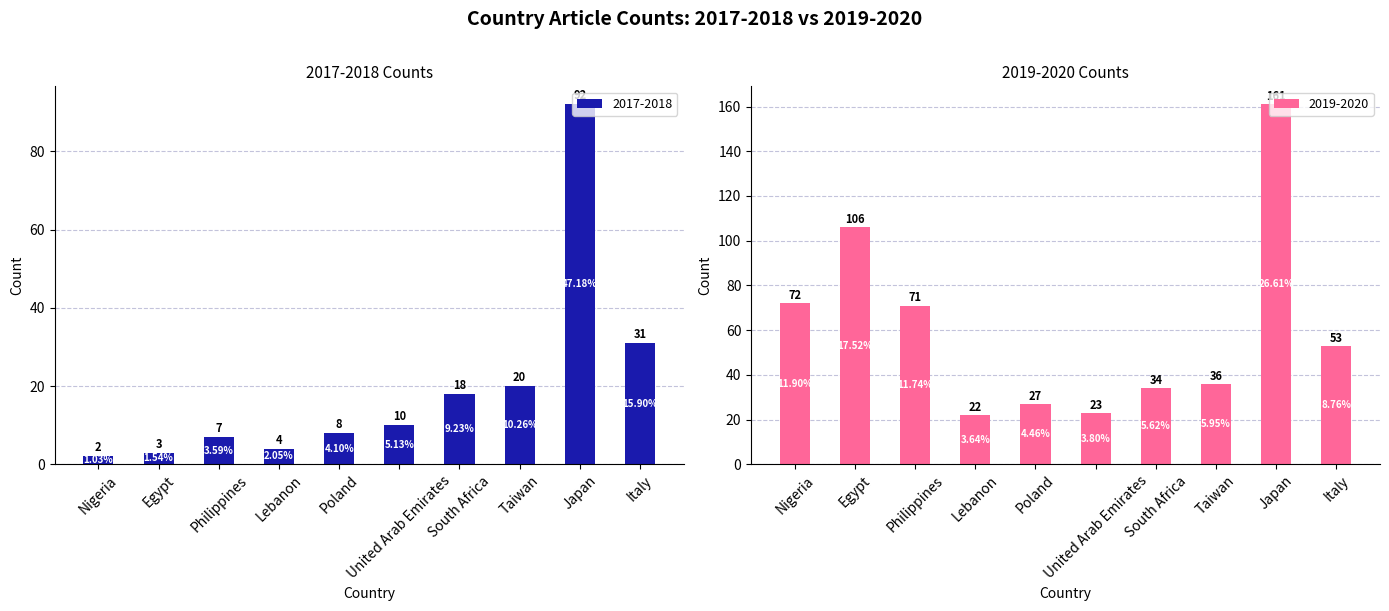

What is the greatest value displayed?

161